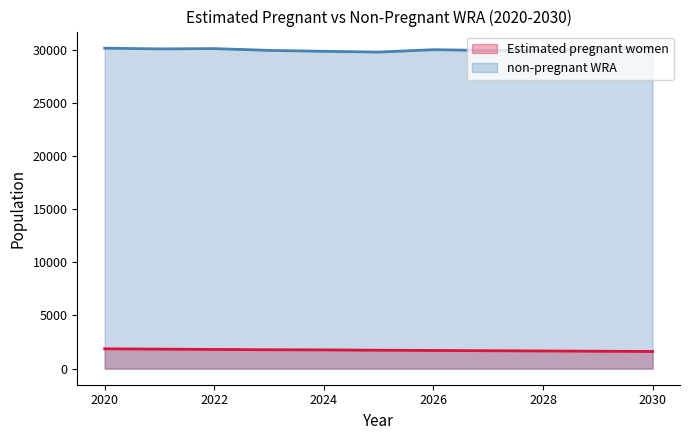

Reading right to left, list all the values displayed in this chart.

Estimated pregnant women: 2030=1616.7	2029=1640.5	2028=1664.4	2027=1688.2	2026=1712.1	2025=1735.9	2024=1765.6	2023=1779.3	2022=1808.8	2021=1838.2	2020=1867.7
non-pregnant WRA: 2030=30183.3	2029=30059.5	2028=29935.6	2027=29911.8	2026=29987.9	2025=29764.1	2024=29834.4	2023=29920.7	2022=30091.2	2021=30061.8	2020=30132.3